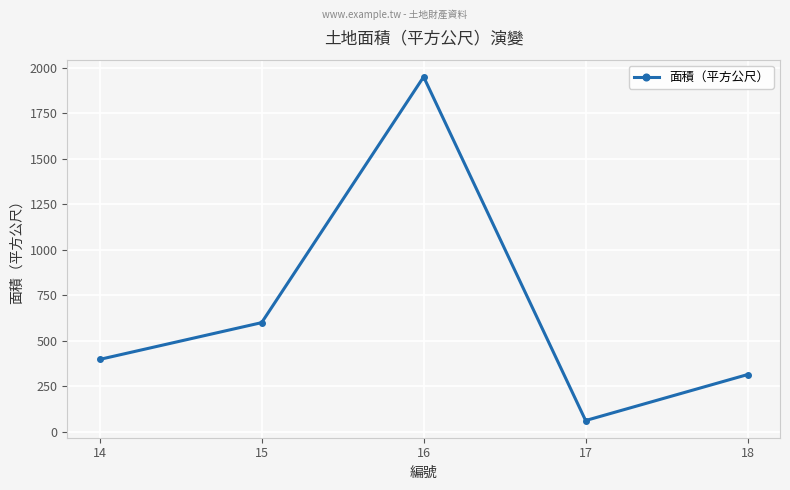

What is the change in value from 17 to 18?

+252.4